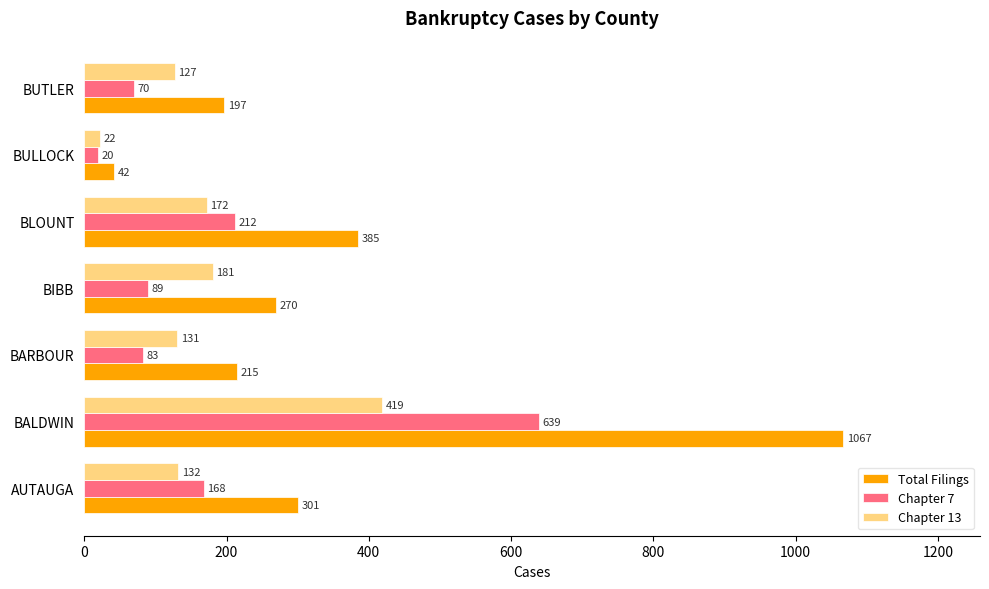

Which series has the largest total across all categories?

Total Filings